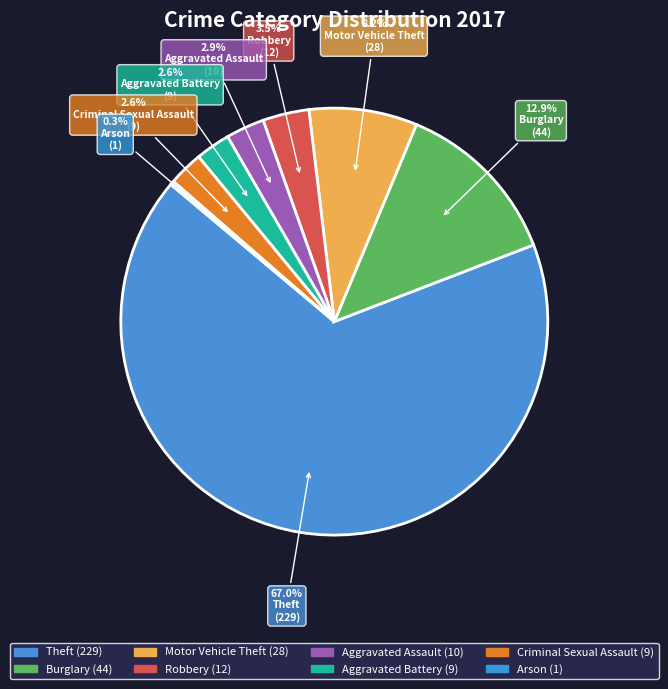

What is the largest slice in the pie chart?

Theft